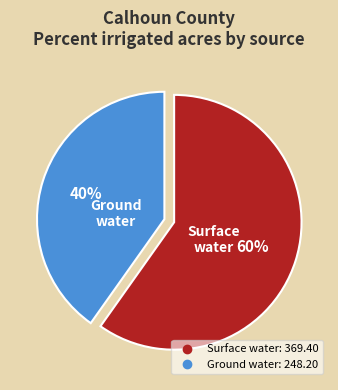

To the nearest percent, what is the difference between the largest and smallest slice percentages?

20%